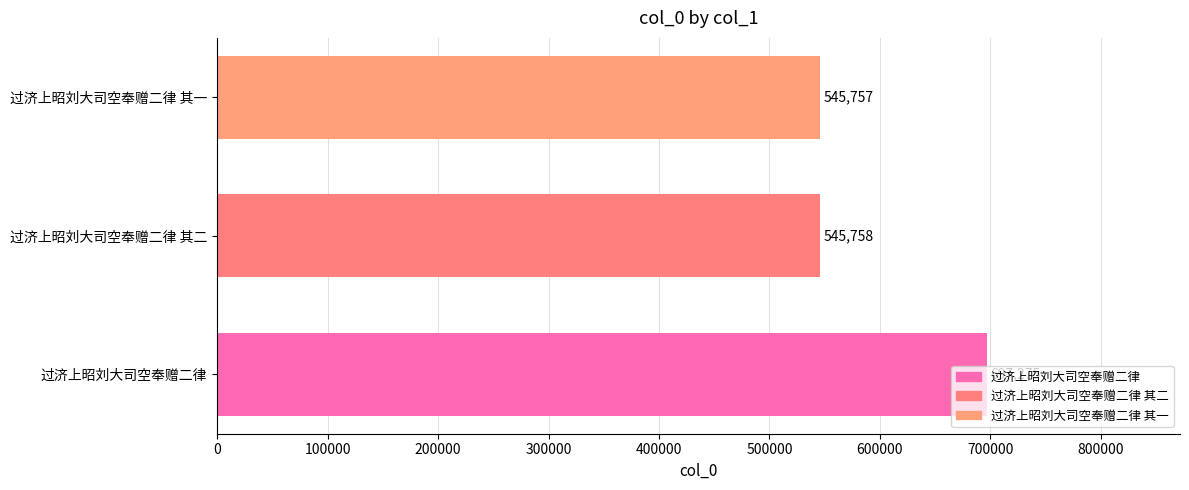

What is the difference between the values at 过济上昭刘大司空奉赠二律 and 过济上昭刘大司空奉赠二律 其一?

151518